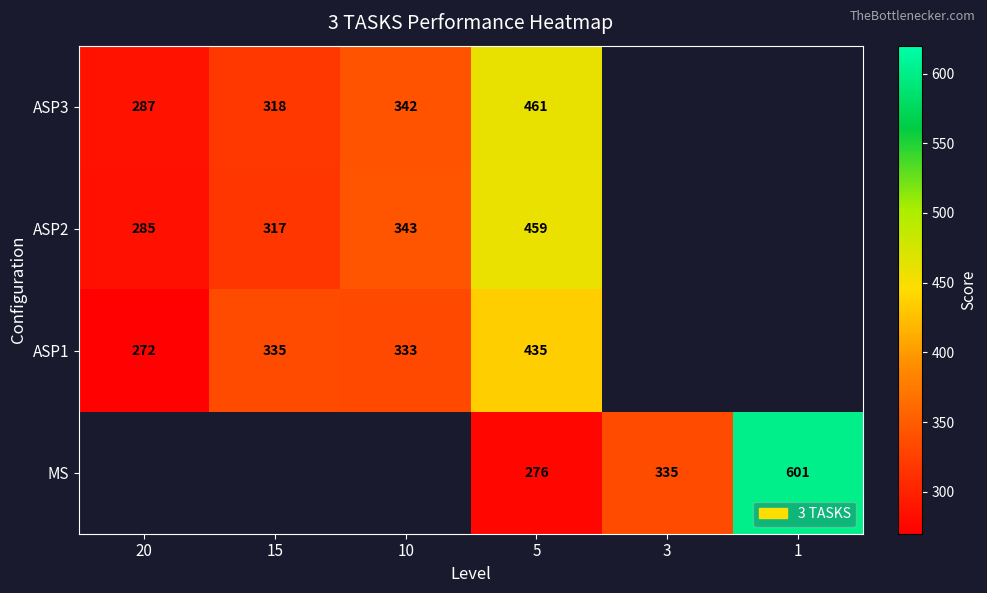

Is it true that ASP1 equals 435 at 5?

True